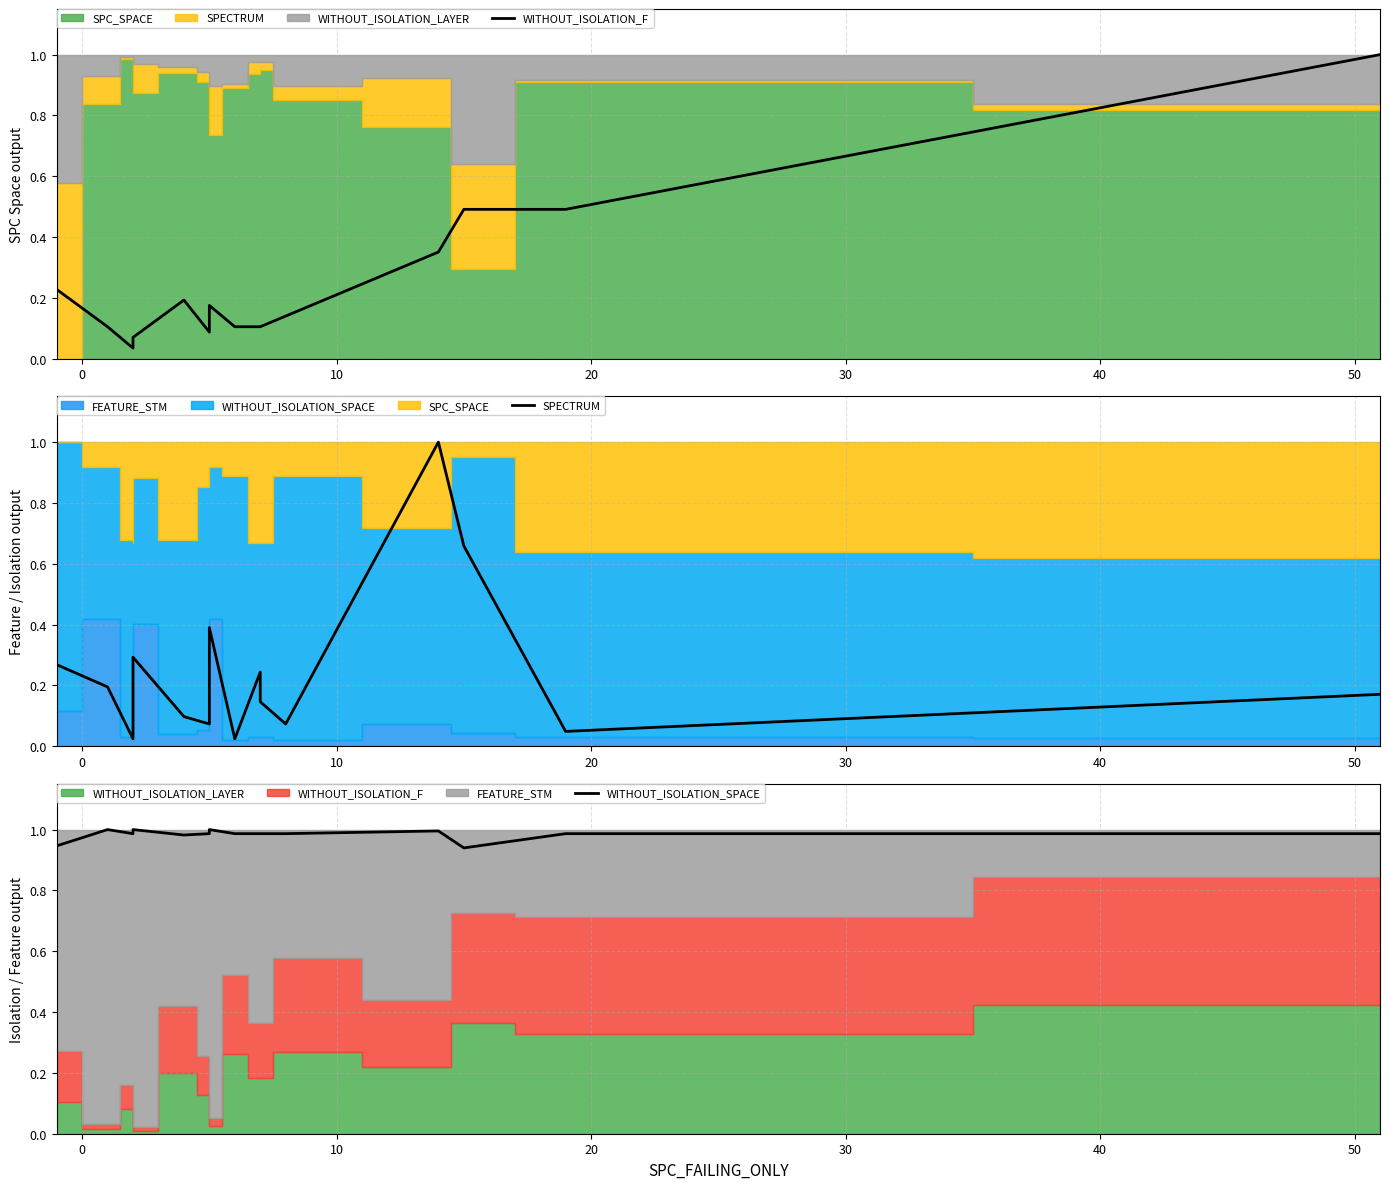

True or false: WITHOUT_ISOLATION_SPACE and SPECTRUM cross at least once.

True